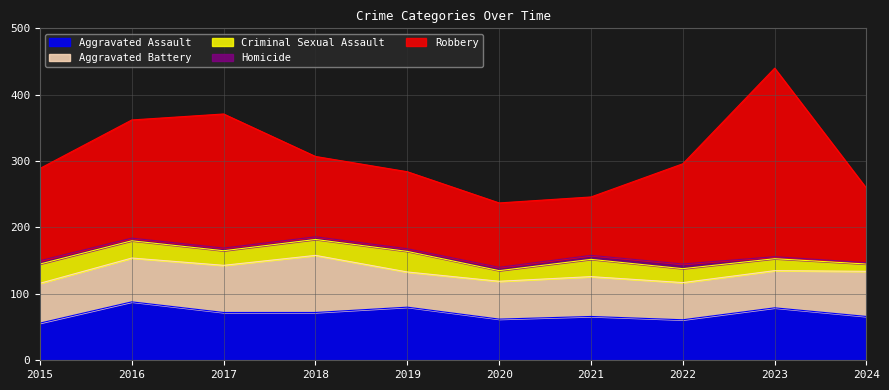

How many lines are shown in the chart?

5